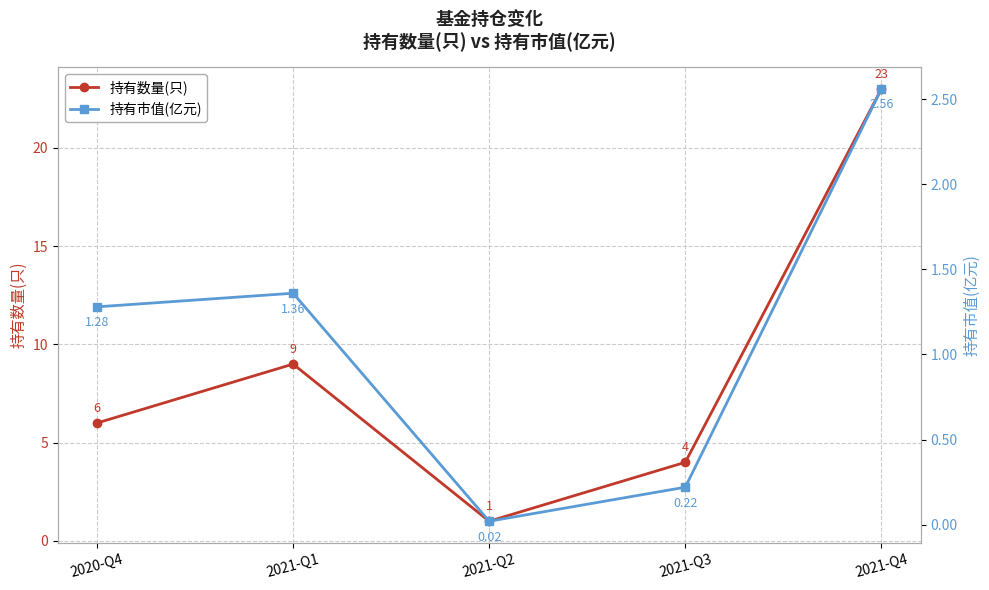

What is the minimum value for 持有数量(只)?

1